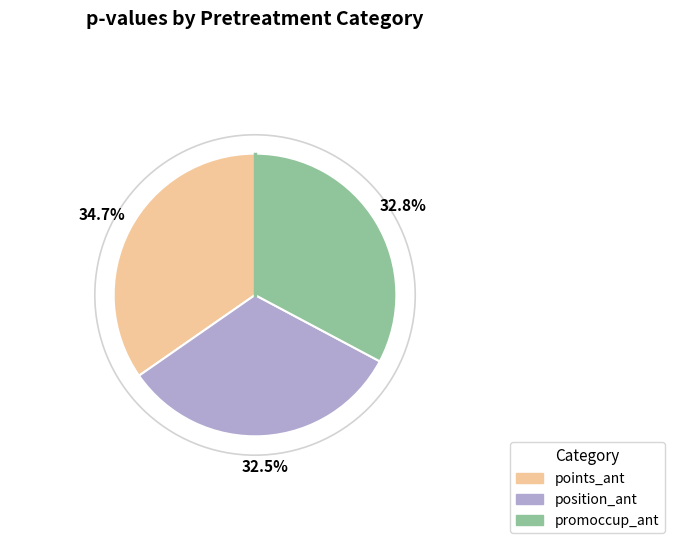

What portion of the pie excludes position_ant?

67.5%